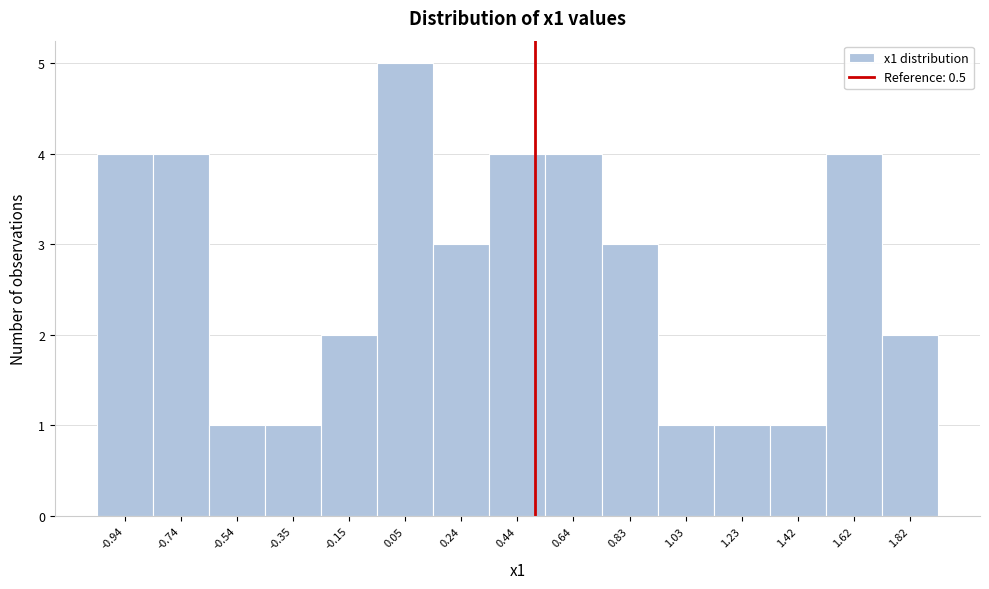

How tall is the bar that spans -0.64 to -0.44 on the x-axis? Neither the bar edges nor the heights are printed on the chart, so give them approximately, as read against the axes.

1